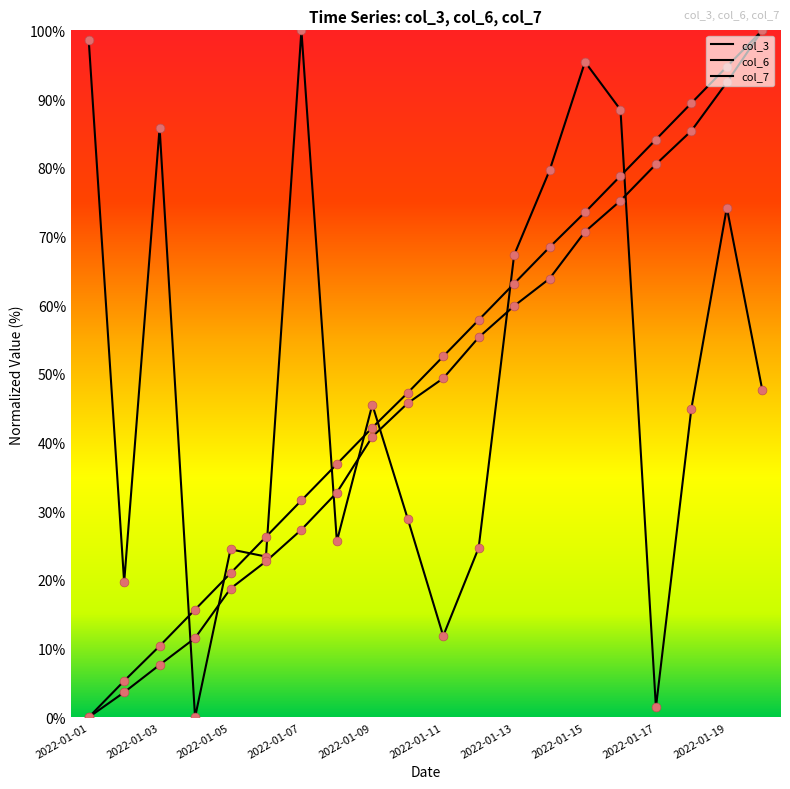

Which series has the largest total across all categories?

col_7